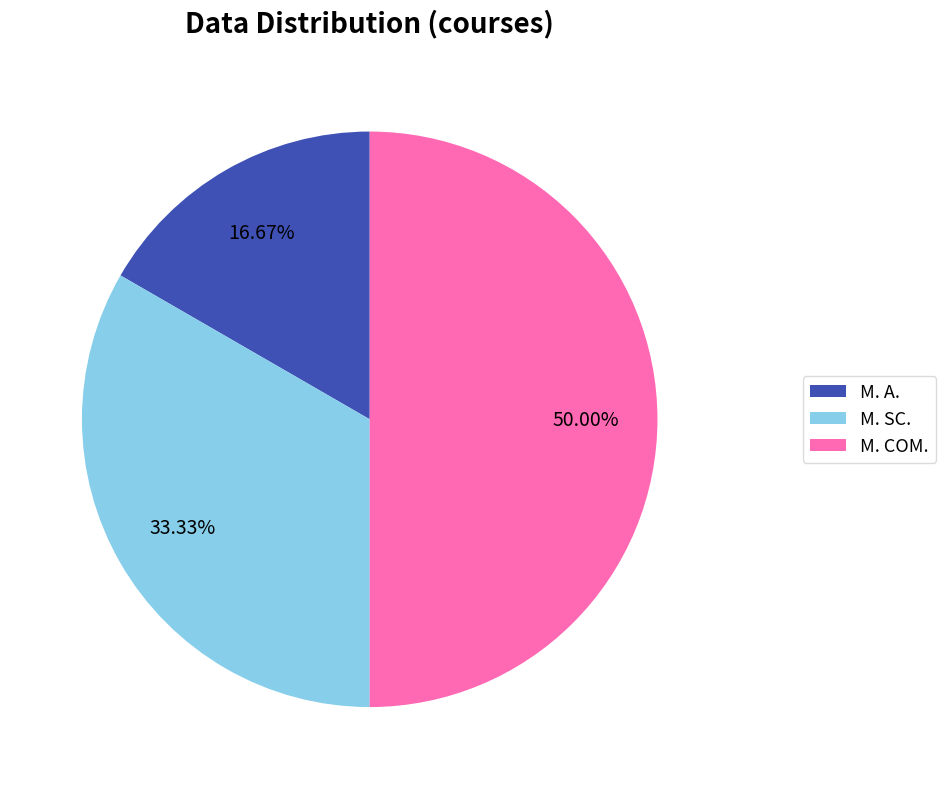

What is the ratio of the value at M. COM. to the value at M. A.?

3.0